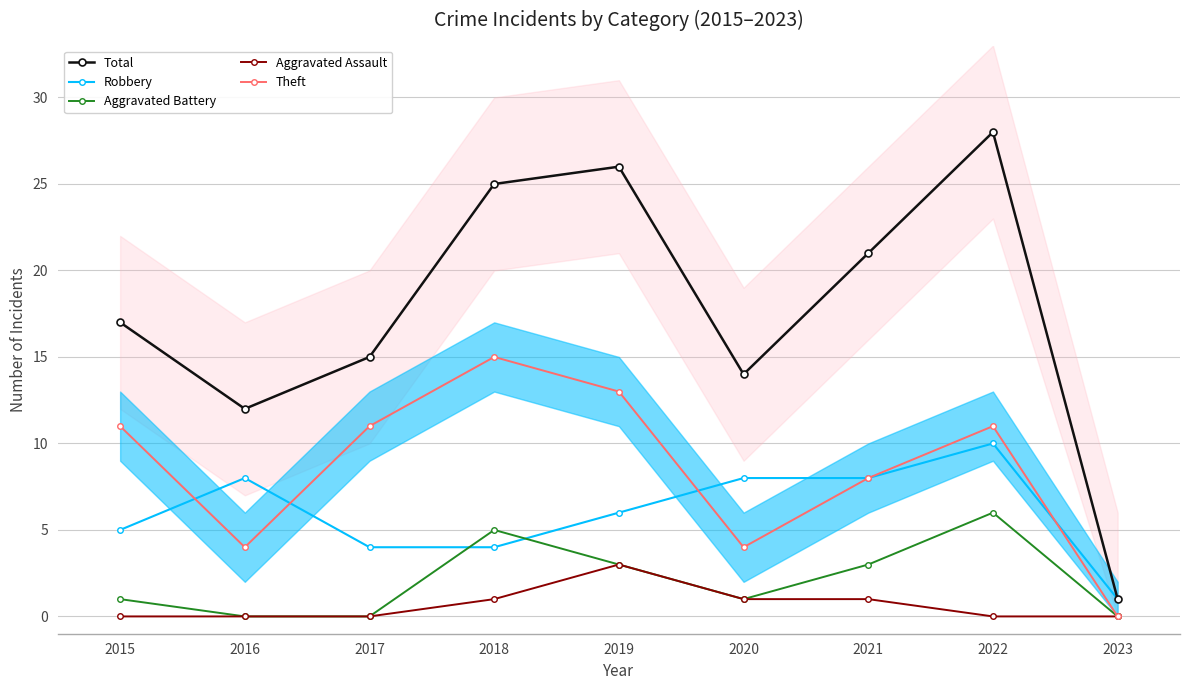

True or false: Theft has more than 1 points higher than both neighbors.

True